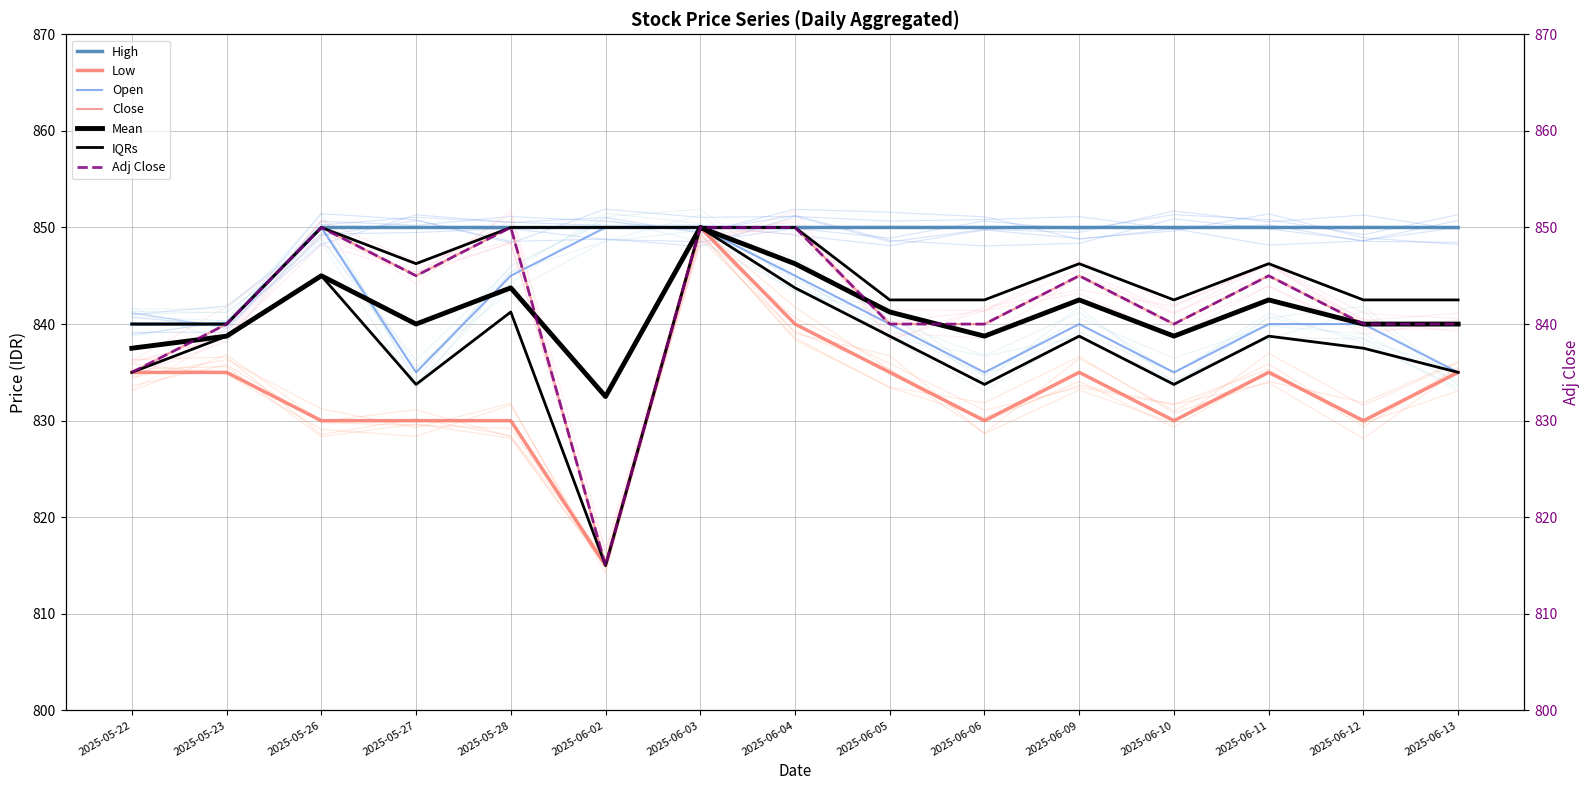

At 2025-05-22, list the series in order from largest to smallest.

High, Open, Low, Close, Adj Close